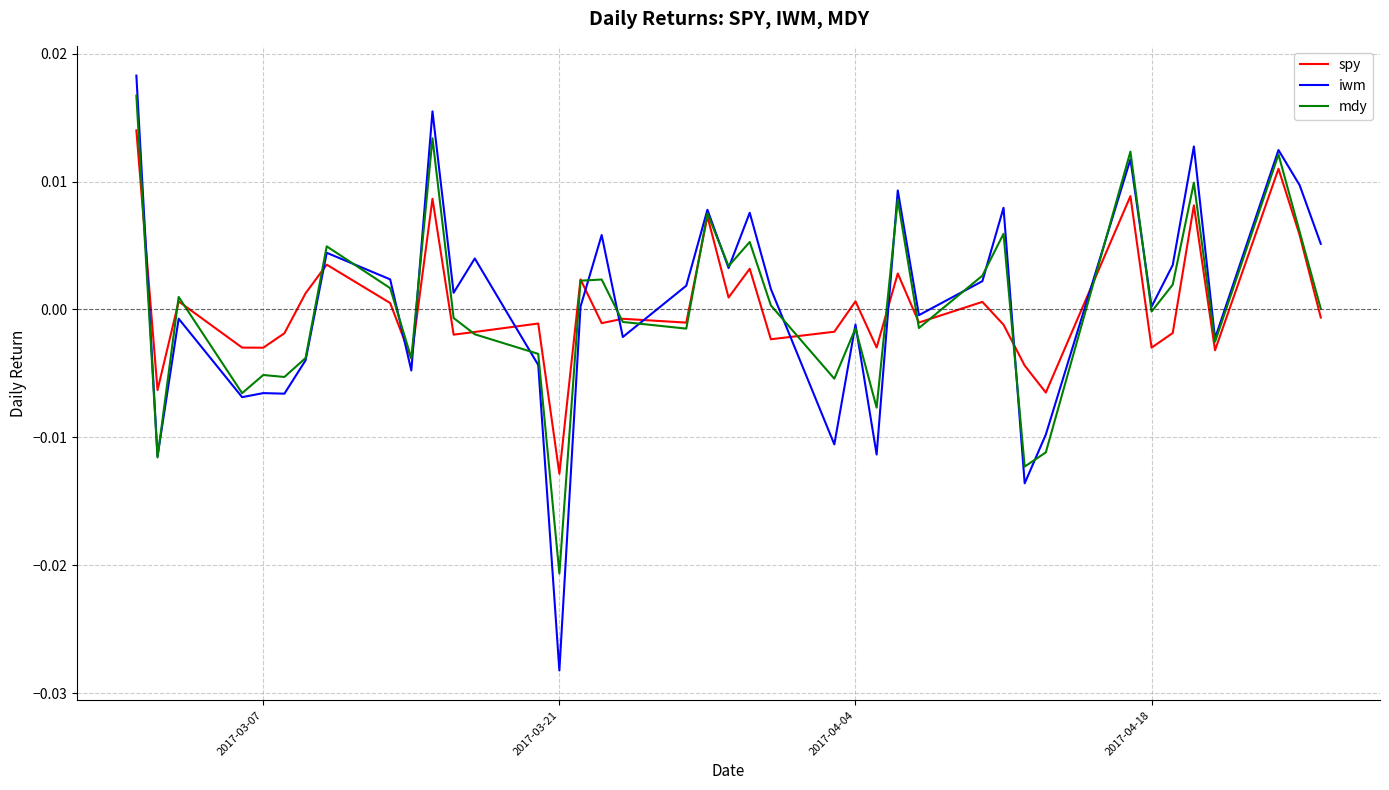

True or false: spy and iwm cross at least once.

True